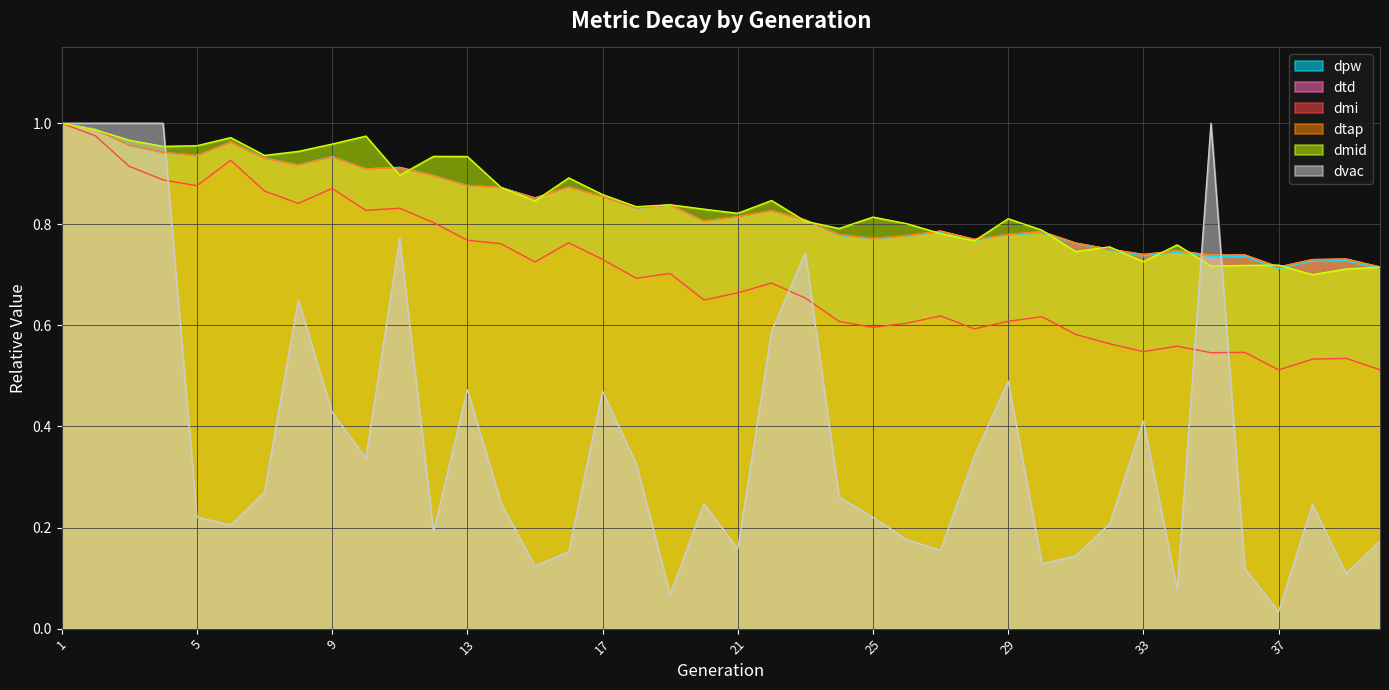

Does the chart display data point markers on the line(s)?

No